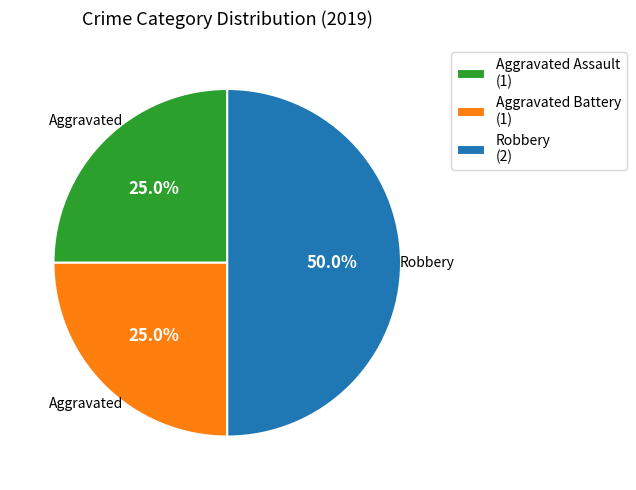

What percentage is NOT represented by Aggravated Battery?

75.0%